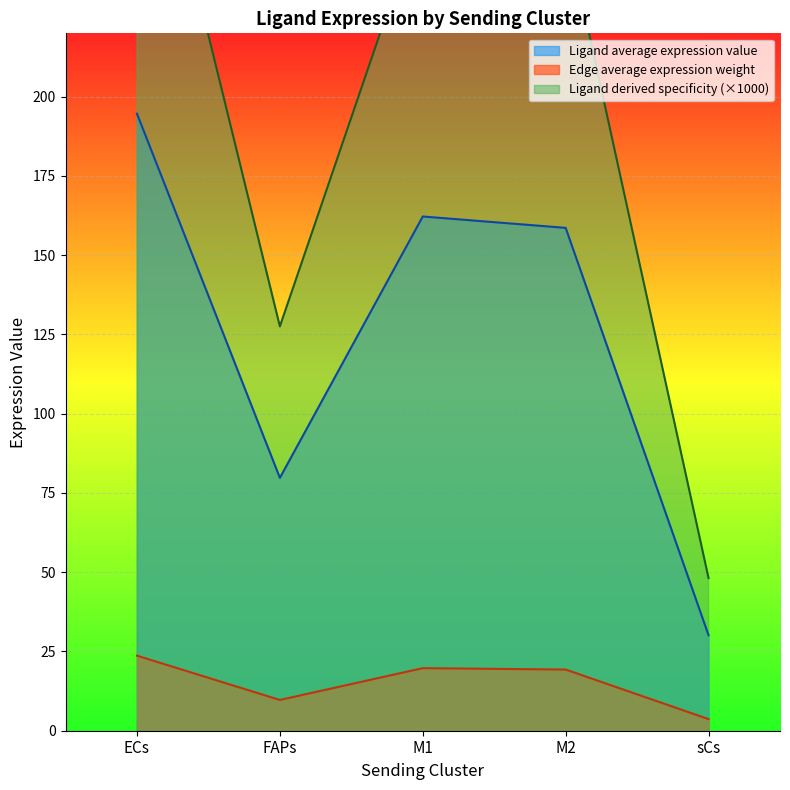

What is the minimum value shown in the chart?

3.7